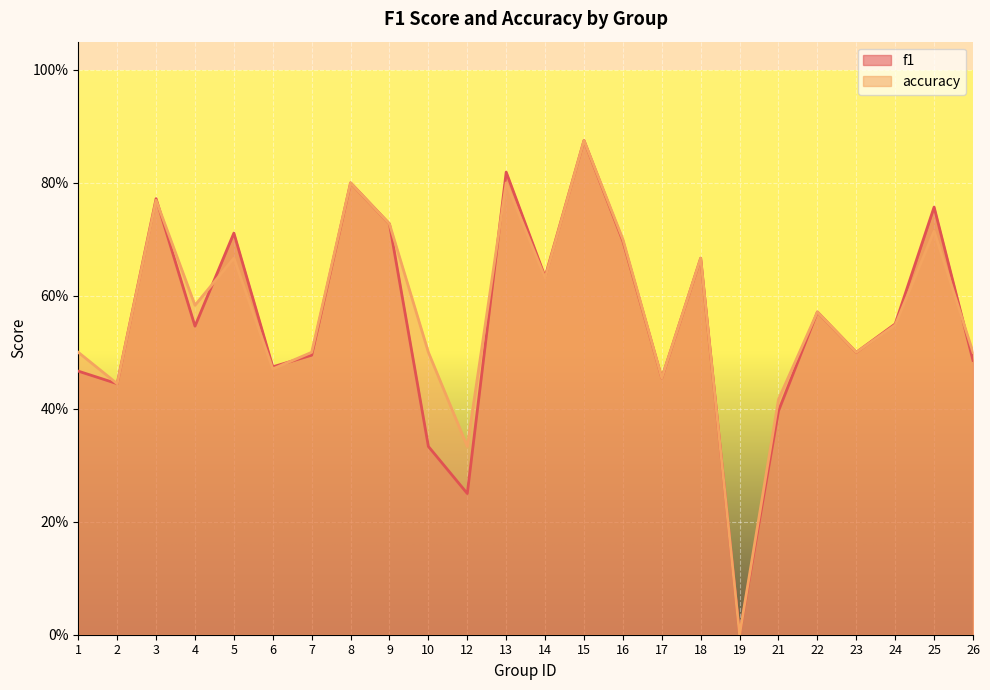

List the series in order of their overall mean, highest first.

accuracy, f1